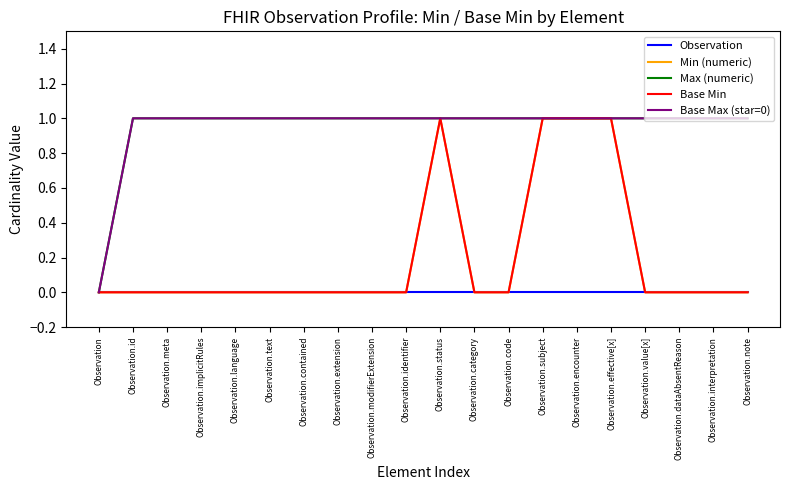

Reading left to right, transcribe all the data shown in this chart.

Observation: Observation=0	Observation.id=0	Observation.meta=0	Observation.implicitRules=0	Observation.language=0	Observation.text=0	Observation.contained=0	Observation.extension=0	Observation.modifierExtension=0	Observation.identifier=0	Observation.status=0	Observation.category=0	Observation.code=0	Observation.subject=0	Observation.encounter=0	Observation.effective[x]=0	Observation.value[x]=0	Observation.dataAbsentReason=0	Observation.interpretation=0	Observation.note=0
Min (numeric): Observation=0	Observation.id=0	Observation.meta=0	Observation.implicitRules=0	Observation.language=0	Observation.text=0	Observation.contained=0	Observation.extension=0	Observation.modifierExtension=0	Observation.identifier=0	Observation.status=1	Observation.category=0	Observation.code=0	Observation.subject=1	Observation.encounter=1	Observation.effective[x]=1	Observation.value[x]=0	Observation.dataAbsentReason=0	Observation.interpretation=0	Observation.note=0
Max (numeric): Observation=0	Observation.id=1	Observation.meta=1	Observation.implicitRules=1	Observation.language=1	Observation.text=1	Observation.contained=1	Observation.extension=1	Observation.modifierExtension=1	Observation.identifier=1	Observation.status=1	Observation.category=1	Observation.code=1	Observation.subject=1	Observation.encounter=1	Observation.effective[x]=1	Observation.value[x]=1	Observation.dataAbsentReason=1	Observation.interpretation=1	Observation.note=1
Base Min: Observation=0	Observation.id=0	Observation.meta=0	Observation.implicitRules=0	Observation.language=0	Observation.text=0	Observation.contained=0	Observation.extension=0	Observation.modifierExtension=0	Observation.identifier=0	Observation.status=1	Observation.category=0	Observation.code=0	Observation.subject=1	Observation.encounter=1	Observation.effective[x]=1	Observation.value[x]=0	Observation.dataAbsentReason=0	Observation.interpretation=0	Observation.note=0
Base Max (star=0): Observation=0	Observation.id=1	Observation.meta=1	Observation.implicitRules=1	Observation.language=1	Observation.text=1	Observation.contained=1	Observation.extension=1	Observation.modifierExtension=1	Observation.identifier=1	Observation.status=1	Observation.category=1	Observation.code=1	Observation.subject=1	Observation.encounter=1	Observation.effective[x]=1	Observation.value[x]=1	Observation.dataAbsentReason=1	Observation.interpretation=1	Observation.note=1